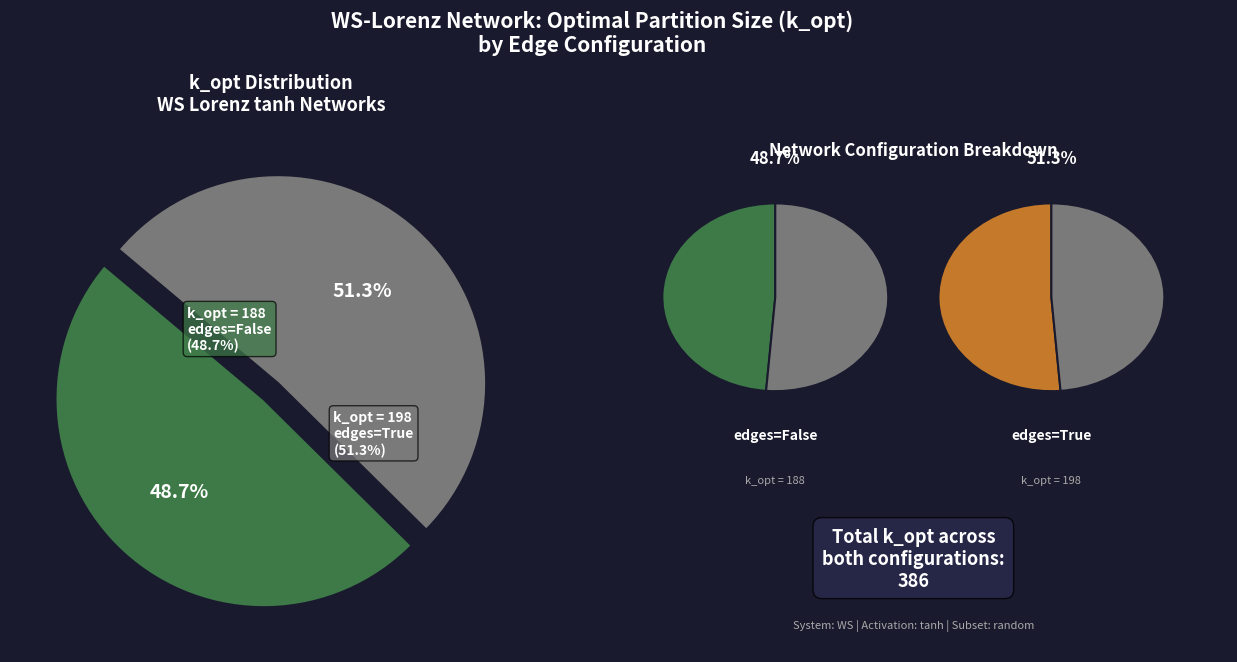

To the nearest percent, what is the difference between the edges=False
k_opt=188 and edges=True
k_opt=198 slice percentages?

3%